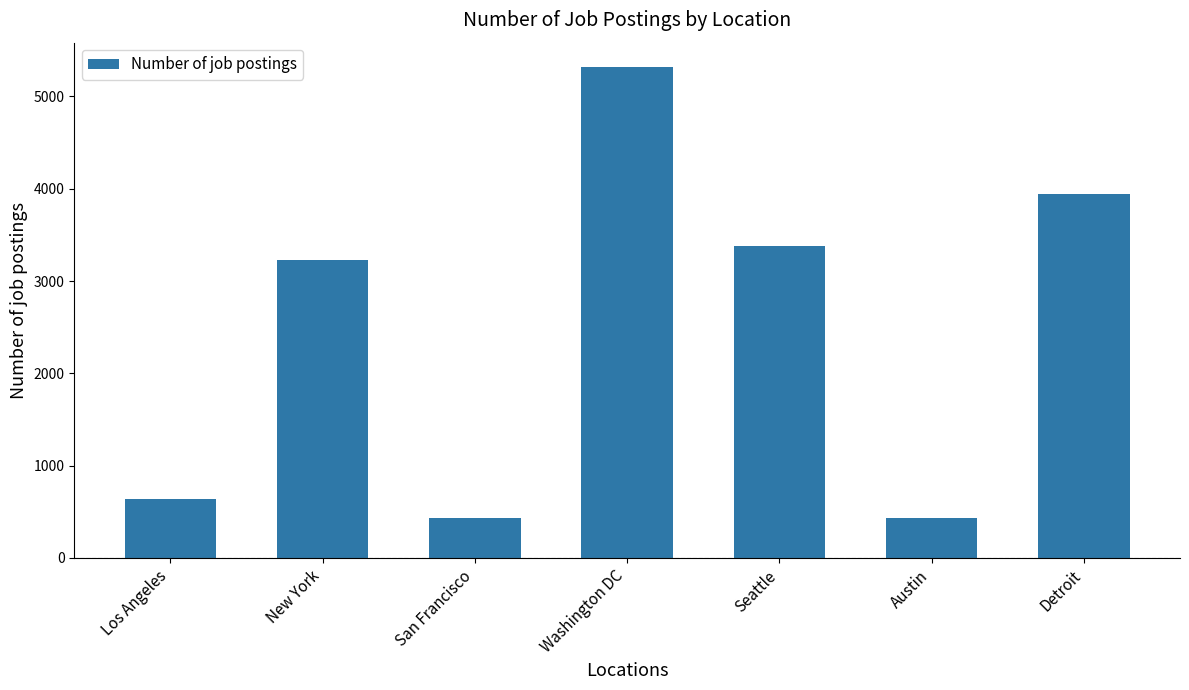

What value does the data have at Los Angeles?

640